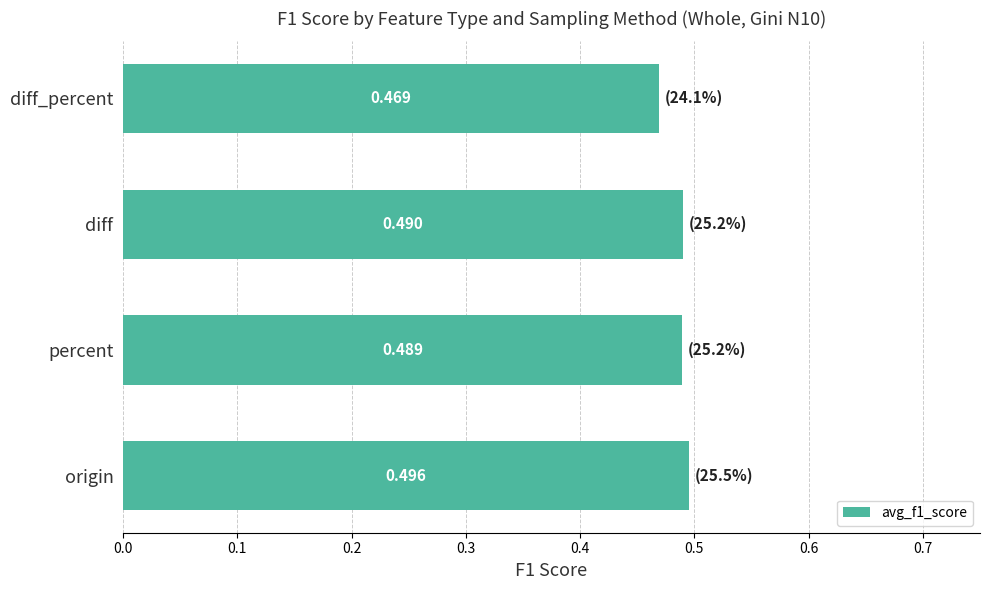

At which label is the value closest to 0?

diff_percent